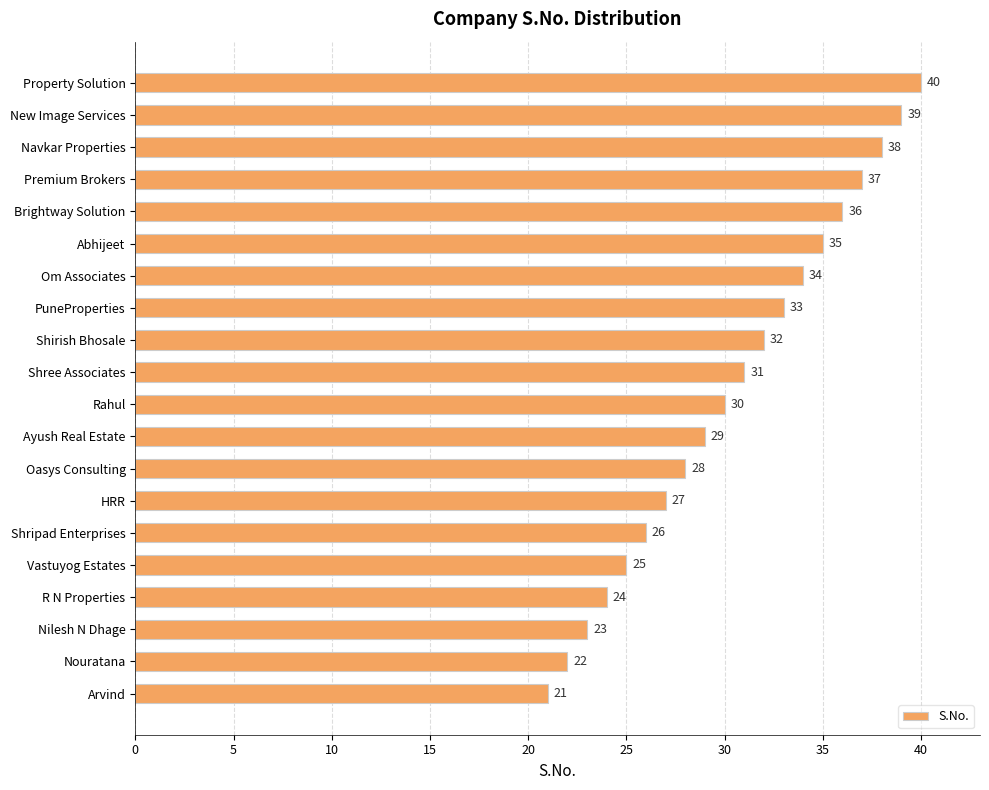

Reading bottom to top, what are all the values shown in this chart?

21	22	23	24	25	26	27	28	29	30	31	32	33	34	35	36	37	38	39	40